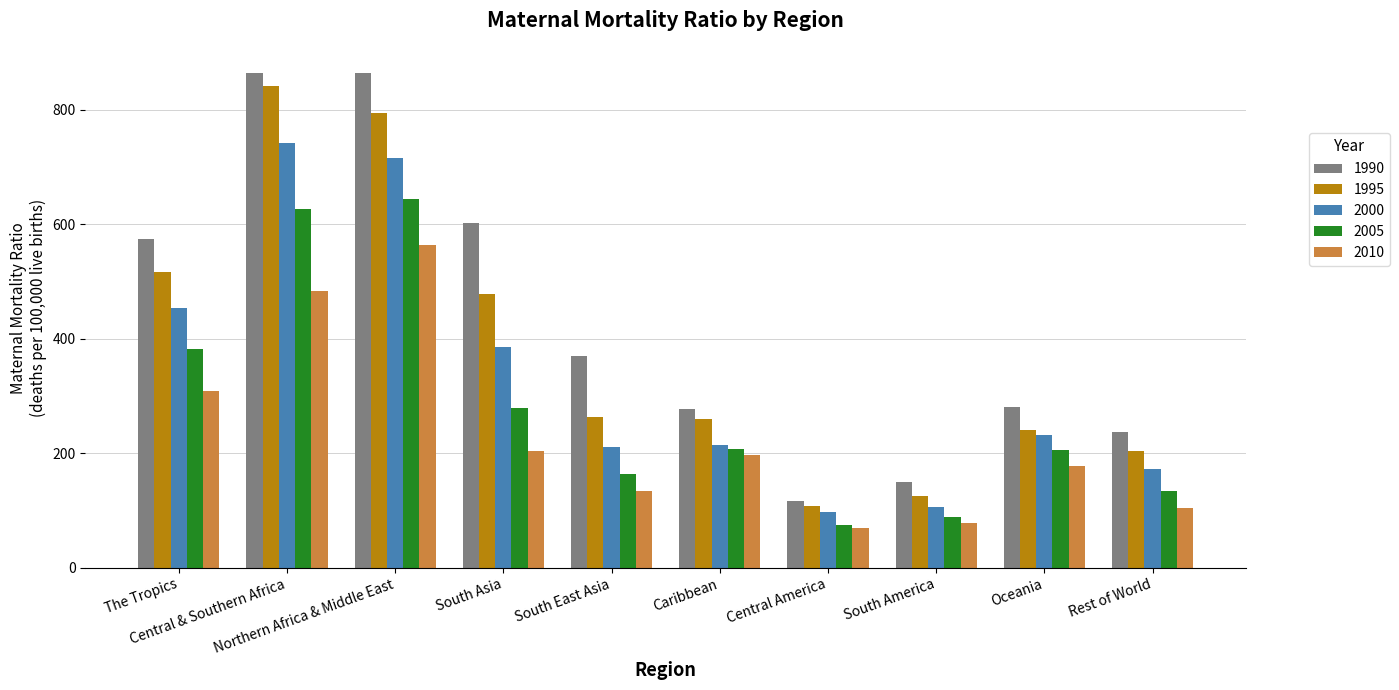

What is the label of the 10th bar from the right?

The Tropics